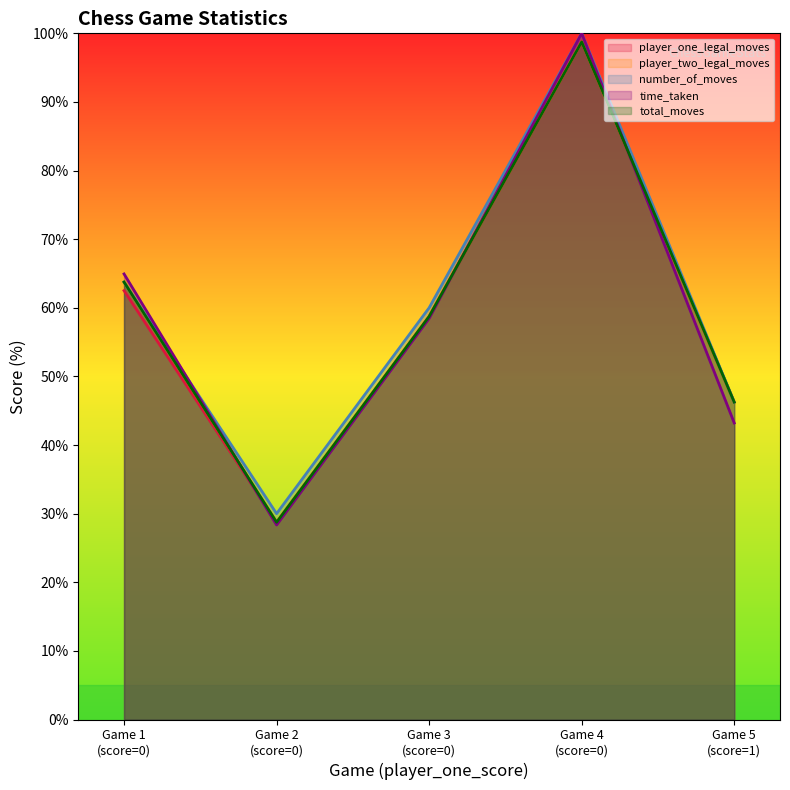

The number_of_moves series shows 63.7 at Game 1 (score=0). True or false?

True